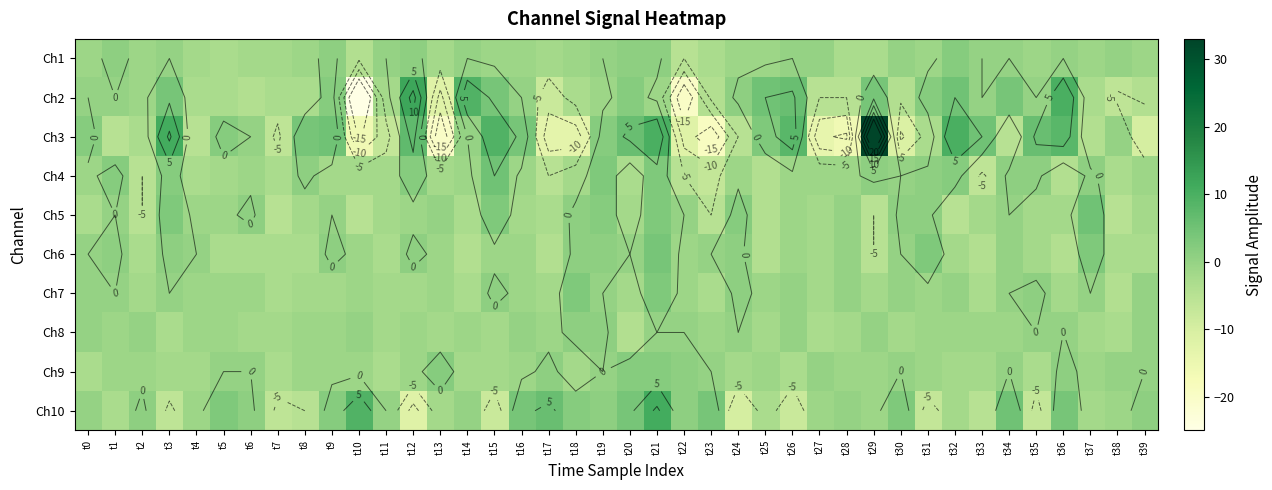

What is the difference between the second highest and minimum values in the Ch2 series?

35